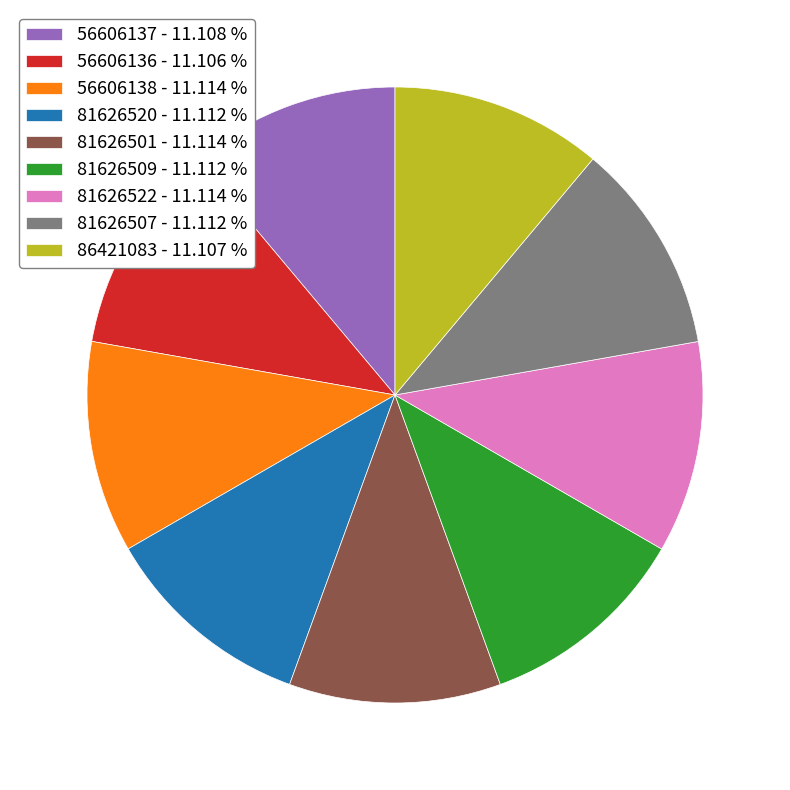

Combined, do 81626501 - 11.114 % and 81626509 - 11.112 % account for over 50%?

No